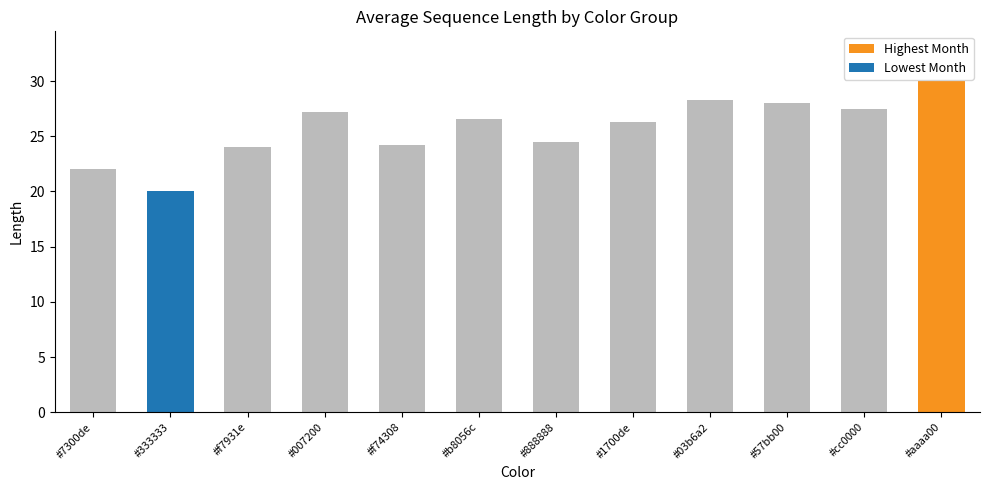

What is the difference between the maximum and second lowest values?

8.0